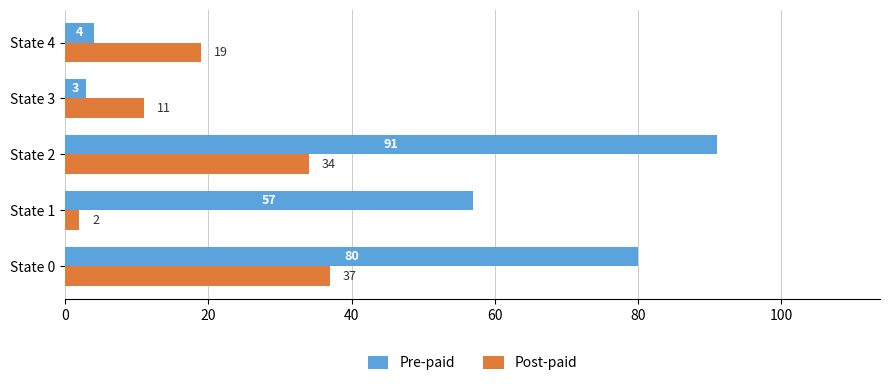

Where is Pre-paid nearest to the value 47?

State 1